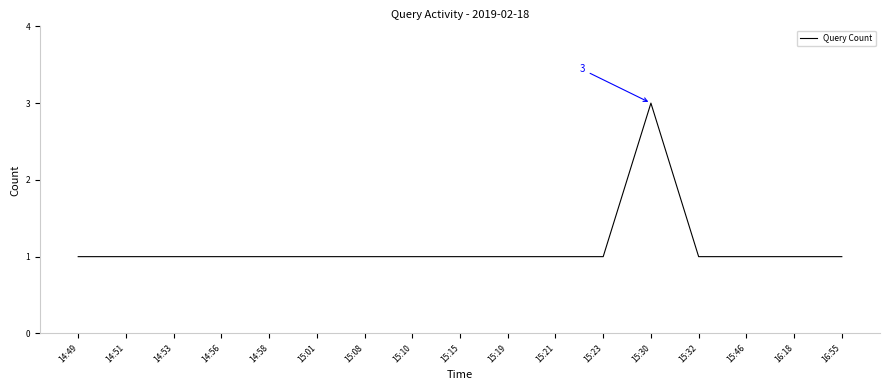

The chart shows a value of 1 at 15:01. True or false?

True